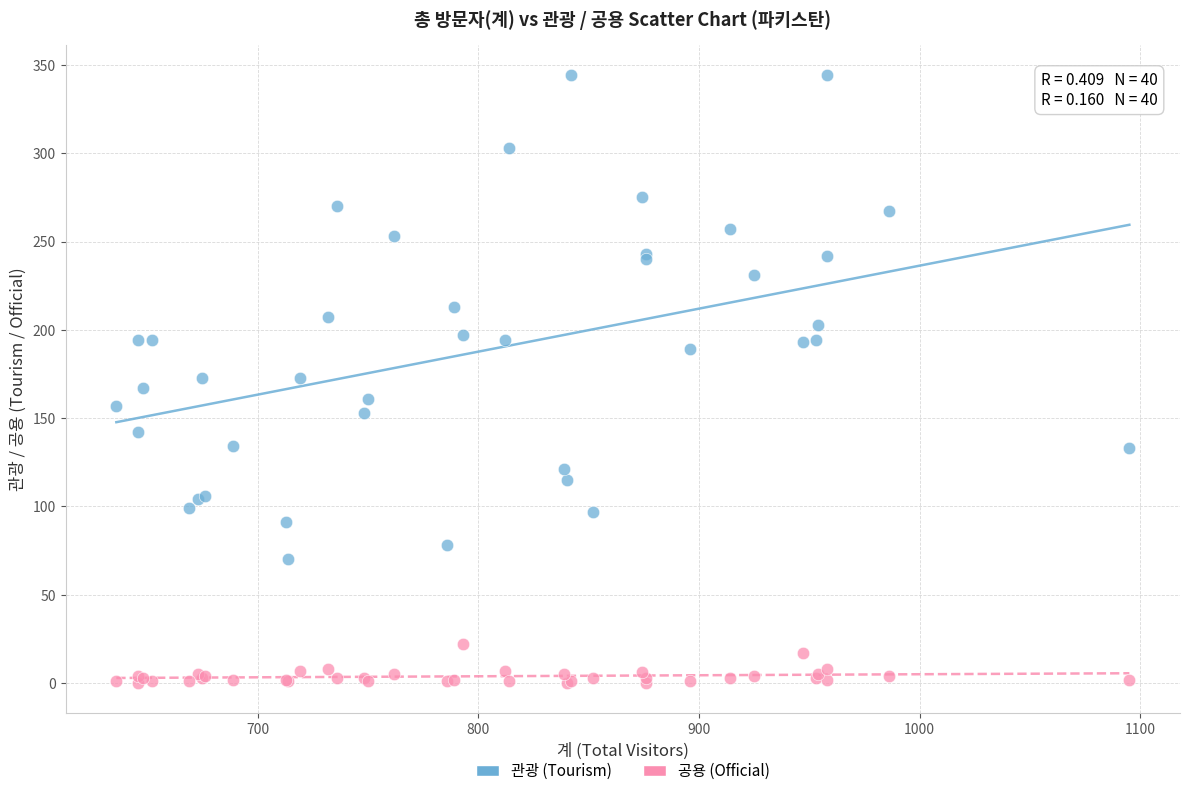

Which series contains the lowest Y value?

공용 (Official)